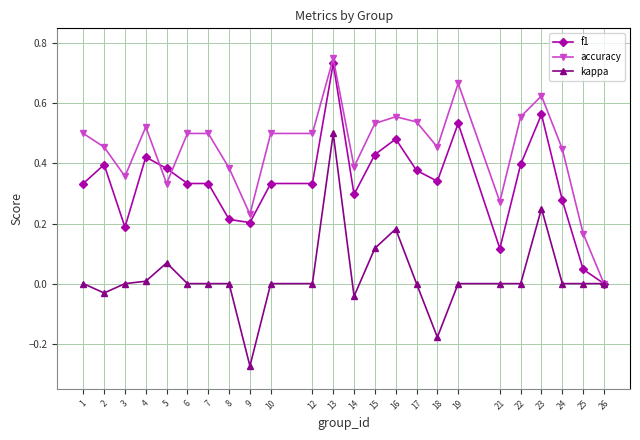

At which label does kappa reach its peak?

13